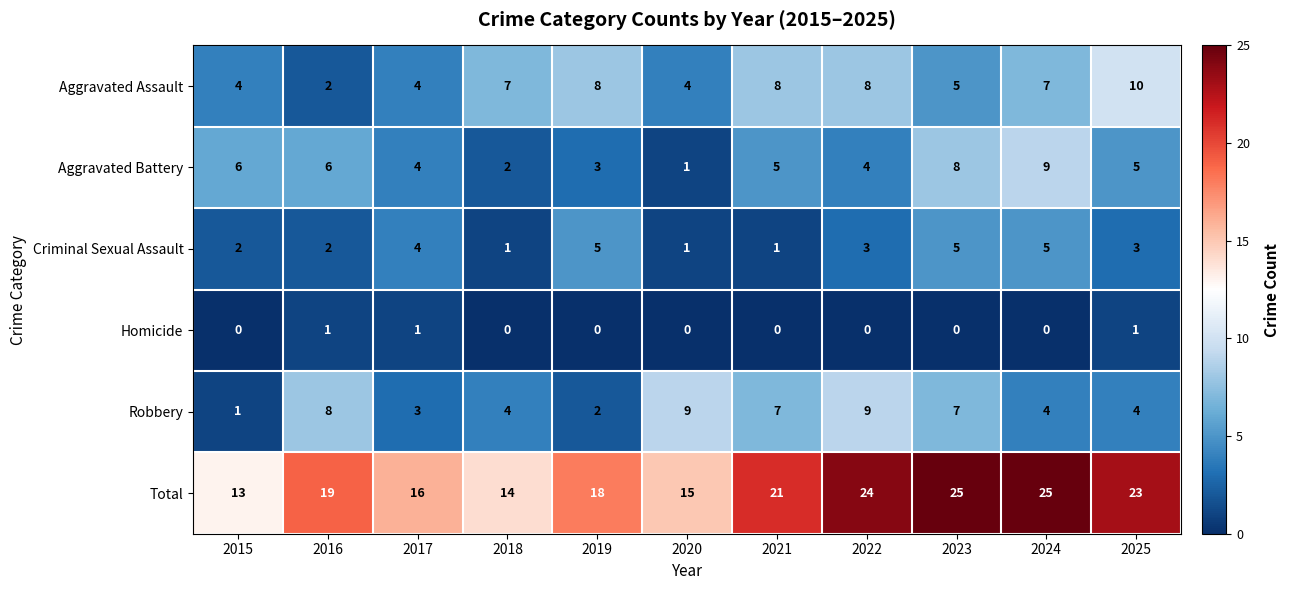

What is the spread (max minus min) of values at 2020?

15